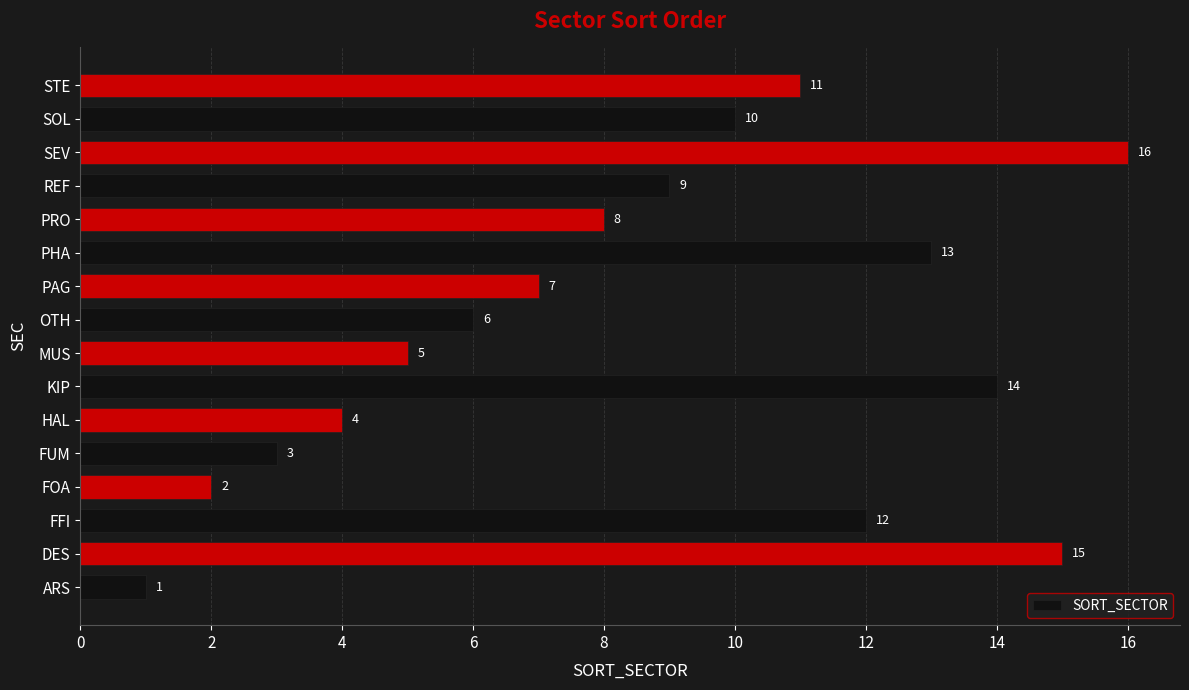

Reading top to bottom, transcribe all the data shown in this chart.

STE=11	SOL=10	SEV=16	REF=9	PRO=8	PHA=13	PAG=7	OTH=6	MUS=5	KIP=14	HAL=4	FUM=3	FOA=2	FFI=12	DES=15	ARS=1